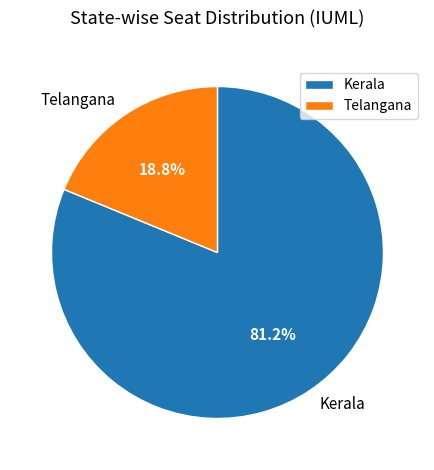

Is there a majority slice in this chart?

Yes